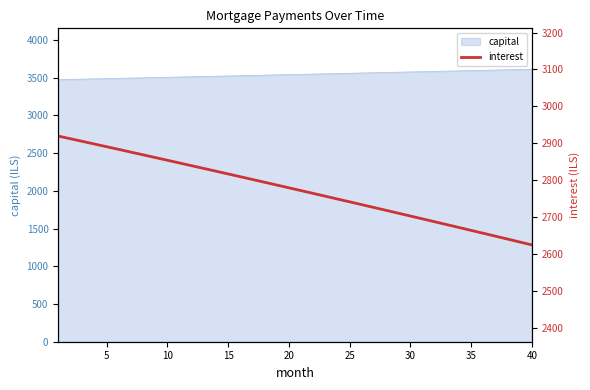

The value of capital at 40 is 3613.9. True or false?

True